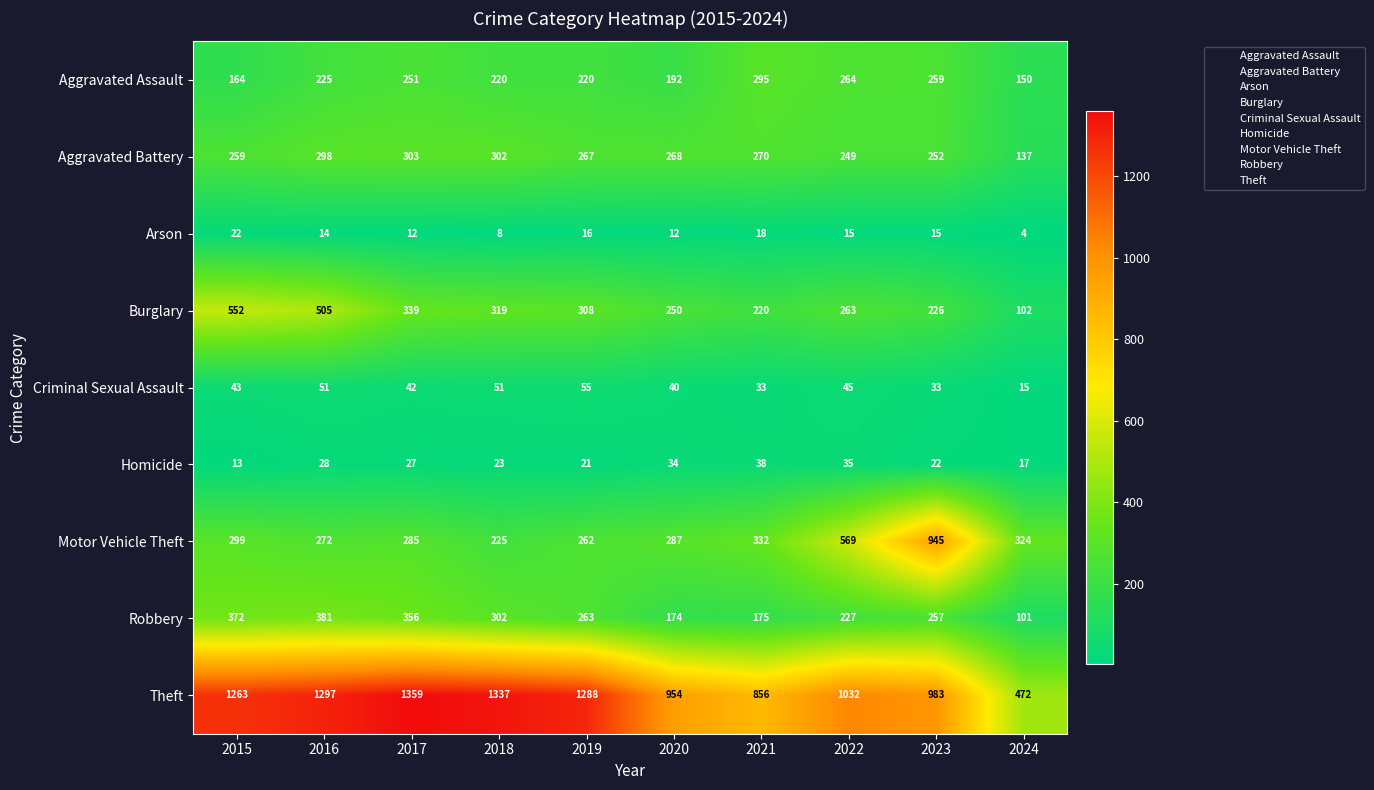

At which category is the sum across all series the highest?

2016